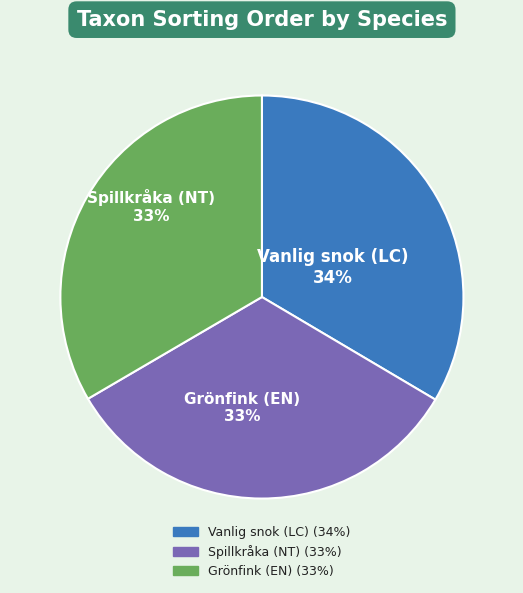

Combined, do Spillkråka (NT) and Vanlig snok (LC) account for over 50%?

Yes